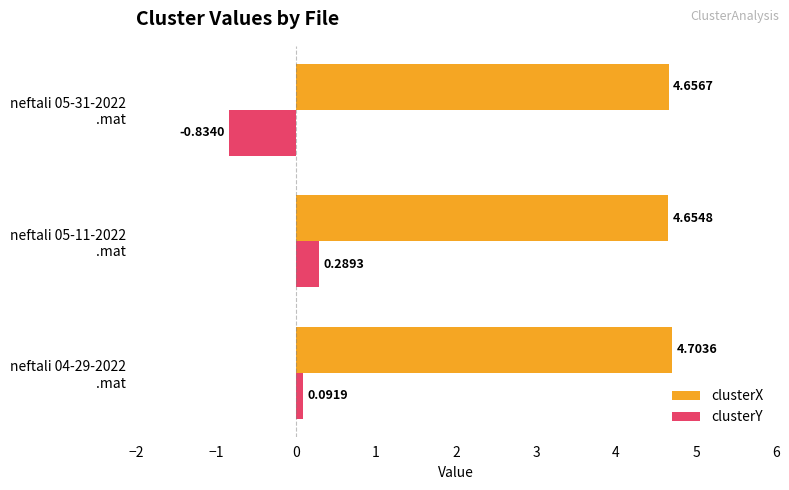

Rank the series by their average value, from highest to lowest.

clusterX, clusterY